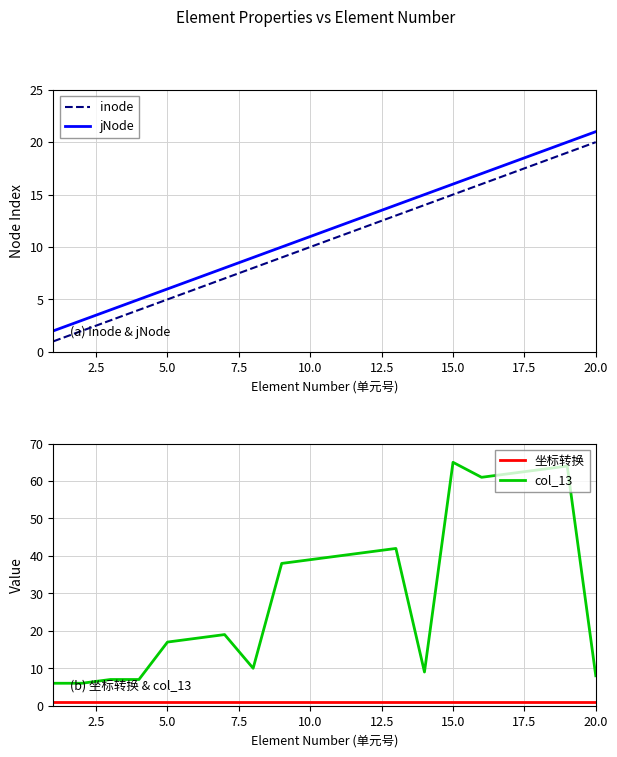

Count the number of data series in this chart.

4